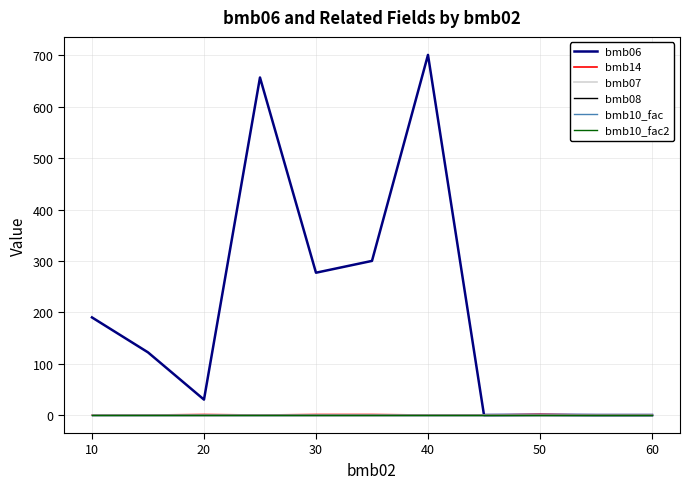

Is it true that bmb10_fac equals 0.3 at 7?

False